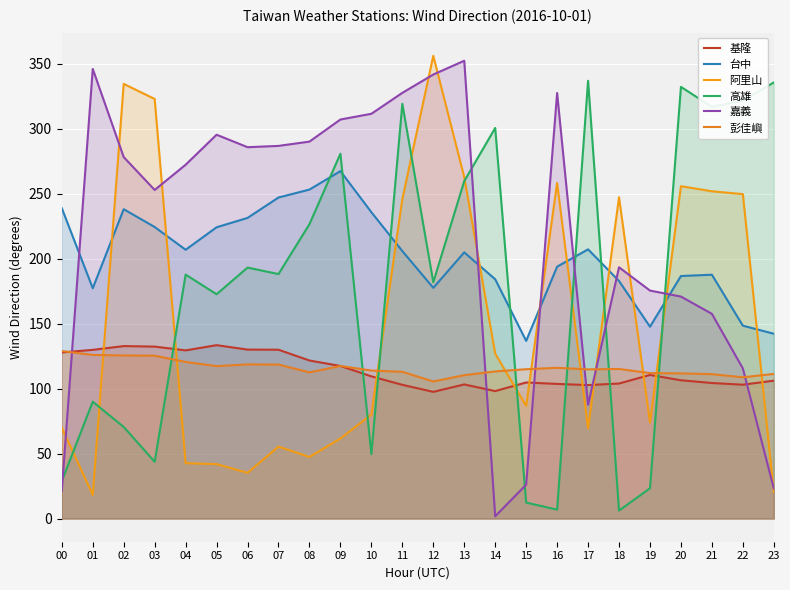

Reading right to left, list all the values displayed in this chart.

基隆: 106.1	103.0	104.3	106.4	110.5	103.9	102.7	103.6	104.7	98.1	103.2	97.5	102.9	109.4	117.4	121.6	129.9	130.0	133.4	129.4	132.3	132.7	129.8	127.8
台中: 142.2	148.4	187.6	186.6	147.6	182.8	207.1	193.8	136.7	184.1	204.8	177.5	205.8	235.7	267.3	253.1	247.0	231.3	224.1	206.8	224.3	238.0	177.2	238.8
阿里山: 20.3	249.6	251.8	255.7	73.9	247.2	69.4	258.2	86.7	126.9	262.7	356.0	245.8	80.0	61.6	47.4	55.4	35.2	41.9	42.6	322.8	334.4	18.2	69.9
高雄: 335.5	321.7	316.7	332.1	23.3	6.2	336.8	6.9	12.3	300.5	259.6	181.8	319.1	49.6	280.7	226.5	188.1	193.1	172.6	187.7	43.7	70.5	89.9	28.9
嘉義: 23.2	115.5	157.5	170.8	175.4	193.3	87.6	327.4	26.1	1.8	352.2	341.6	327.5	311.4	307.0	290.0	286.7	285.7	295.3	272.2	252.8	278.1	345.9	21.4
彭佳嶼: 111.3	108.7	111.1	111.7	111.9	115.1	114.8	116.0	114.9	113.2	110.3	105.5	112.9	113.9	117.4	112.5	118.5	118.6	117.3	120.5	125.3	125.5	125.9	128.9